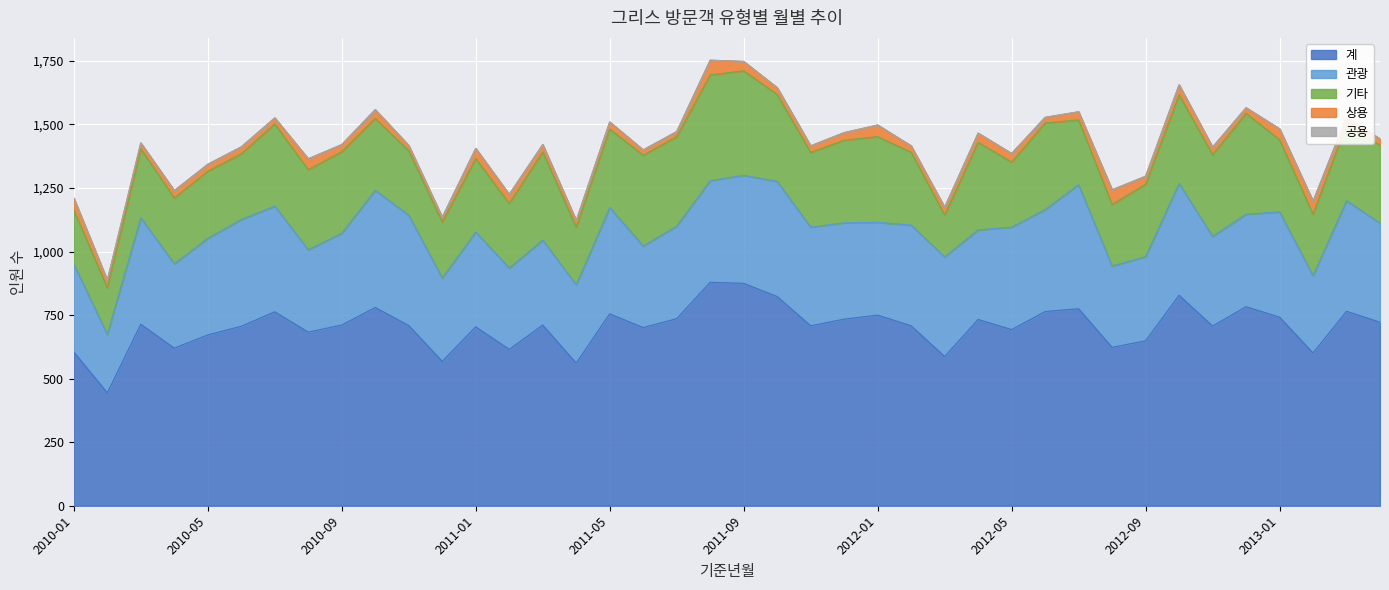

True or false: 기타 and 상용 intersect in this chart.

False